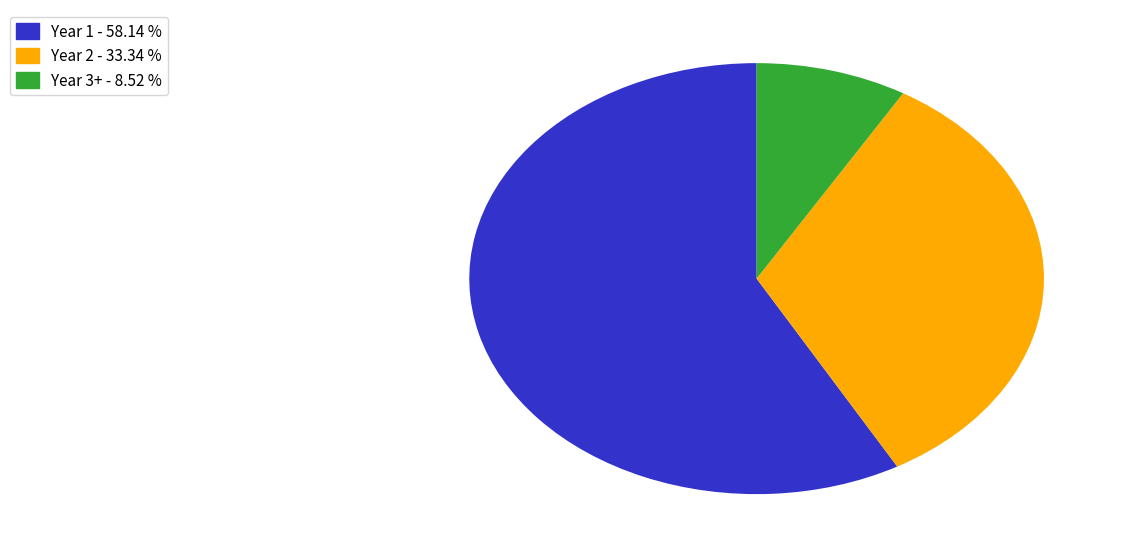

Does any single category account for the majority?

Yes